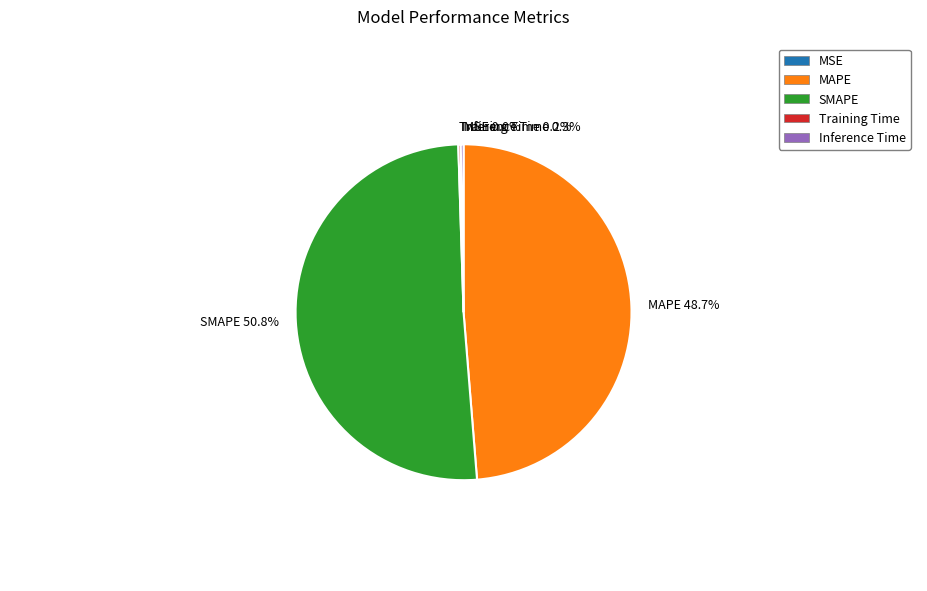

The SMAPE slice represents 51% of the pie. True or false?

True